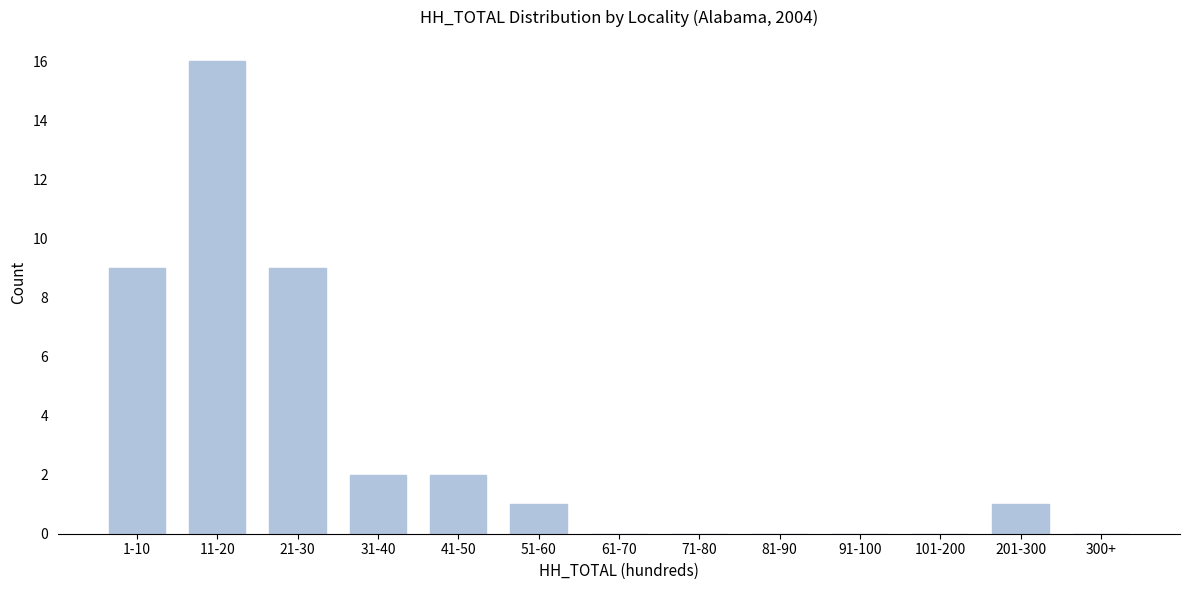

Reading right to left, what are all the values shown in this chart?

300+=0	201-300=1	101-200=0	91-100=0	81-90=0	71-80=0	61-70=0	51-60=1	41-50=2	31-40=2	21-30=9	11-20=16	1-10=9